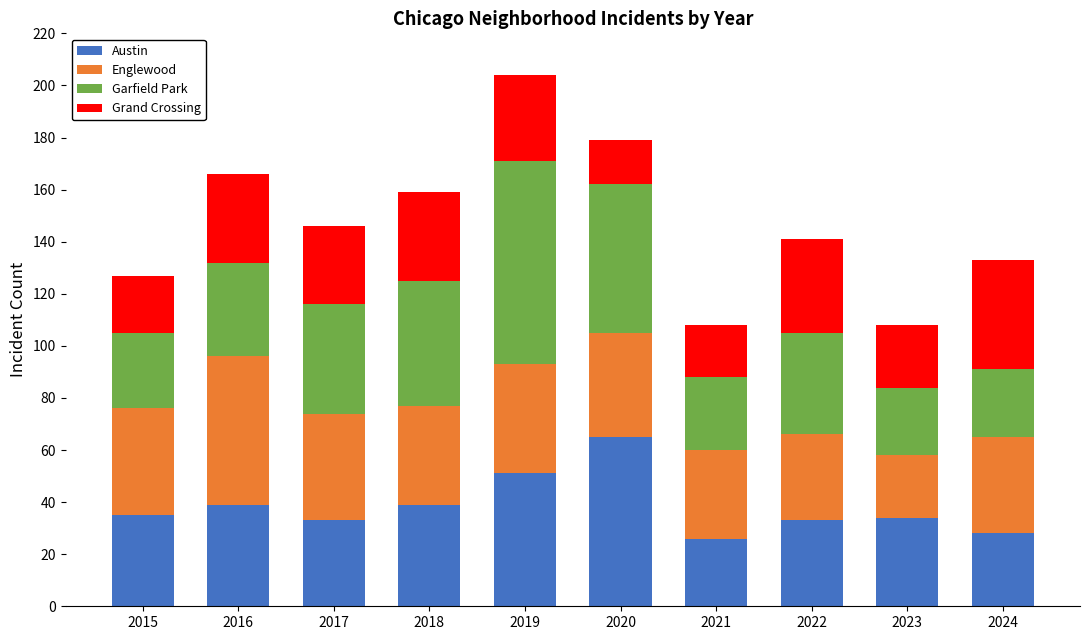

The value of Austin at 2020 is 65. True or false?

True